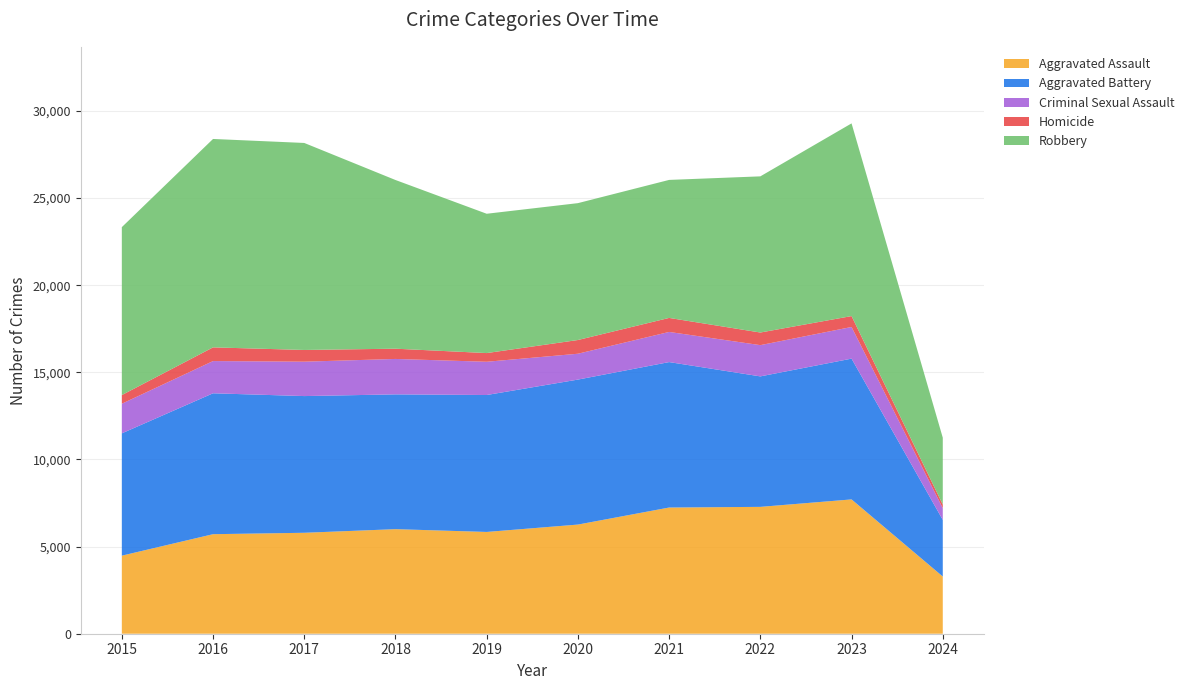

Reading left to right, list all the values displayed in this chart.

Aggravated Assault: 4480	5712	5793	6001	5841	6264	7242	7280	7708	3283
Aggravated Battery: 7019	8086	7845	7735	7858	8320	8347	7488	8079	3250
Criminal Sexual Assault: 1700	1849	1974	2033	1908	1484	1730	1793	1817	669
Homicide: 496	786	672	588	499	787	804	724	625	212
Robbery: 9638	11960	11880	9681	7995	7855	7920	8962	11058	3835